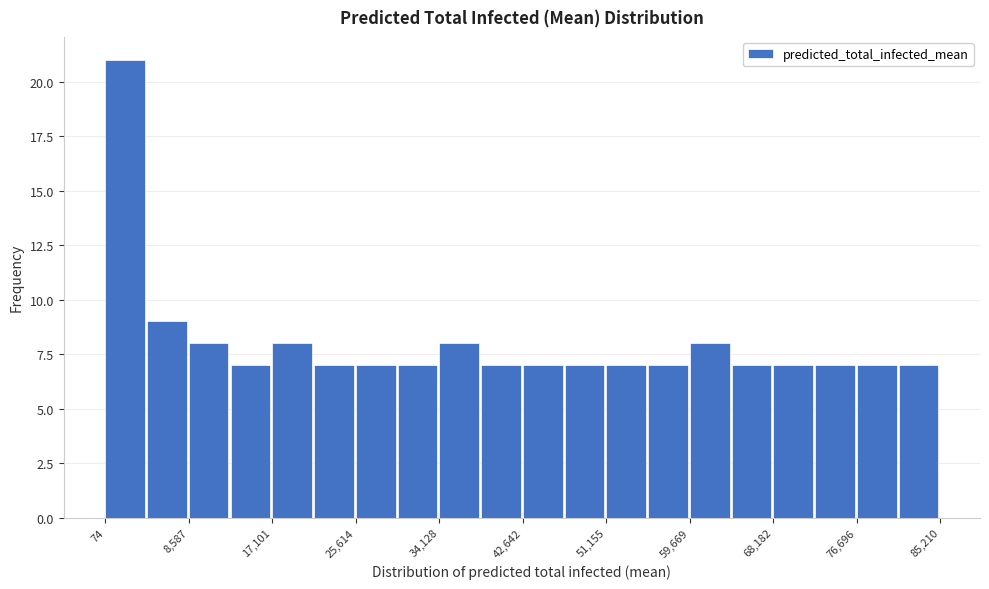

Reading left to right, transcribe this chart: for each bar, give the range it covers on the x-axis and its height. Neither the bar edges nor the heights are printed on the chart, so give them approximately, as read against the axes.

0 to 4000: 21
4000 to 9000: 9
9000 to 13000: 8
13000 to 17000: 7
17000 to 21000: 8
21000 to 26000: 7
26000 to 30000: 7
30000 to 34000: 7
34000 to 38000: 8
38000 to 43000: 7
43000 to 47000: 7
47000 to 51000: 7
51000 to 55000: 7
55000 to 60000: 7
60000 to 64000: 8
64000 to 68000: 7
68000 to 72000: 7
72000 to 77000: 7
77000 to 81000: 7
81000 to 85000: 7